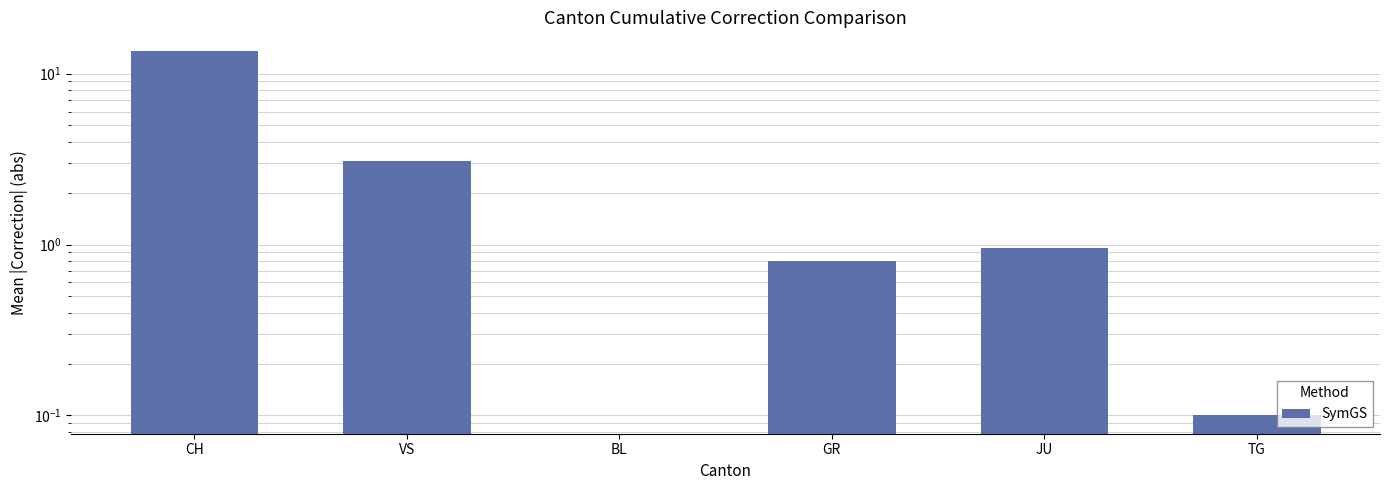

Reading left to right, what are all the values shown in this chart?

CH=13.7	VS=3.1	BL=0.0	GR=0.8	JU=0.9	TG=0.1